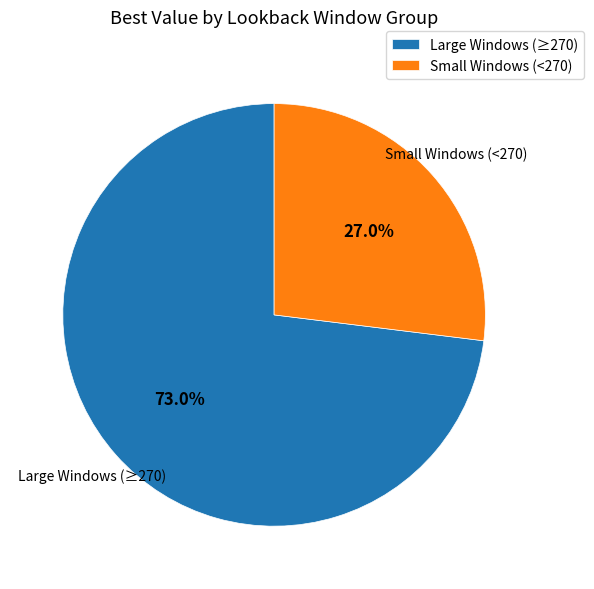

What percentage do Large Windows (≥270) and Small Windows (<270) together represent?

100.0%